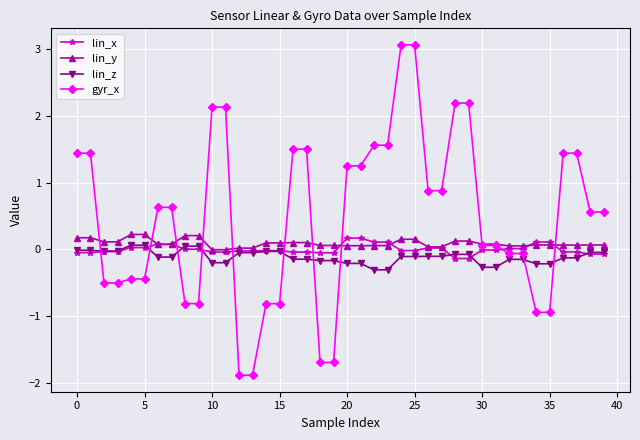

Which series has the largest total across all categories?

gyr_x